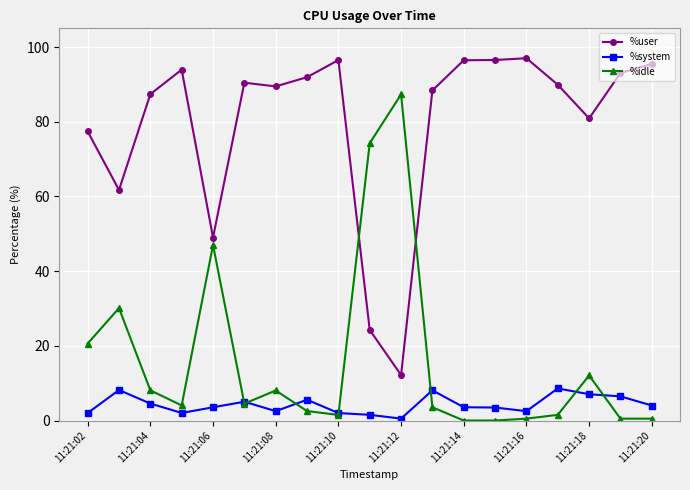

Rank the series by their maximum value, from lowest to highest.

%system, %idle, %user